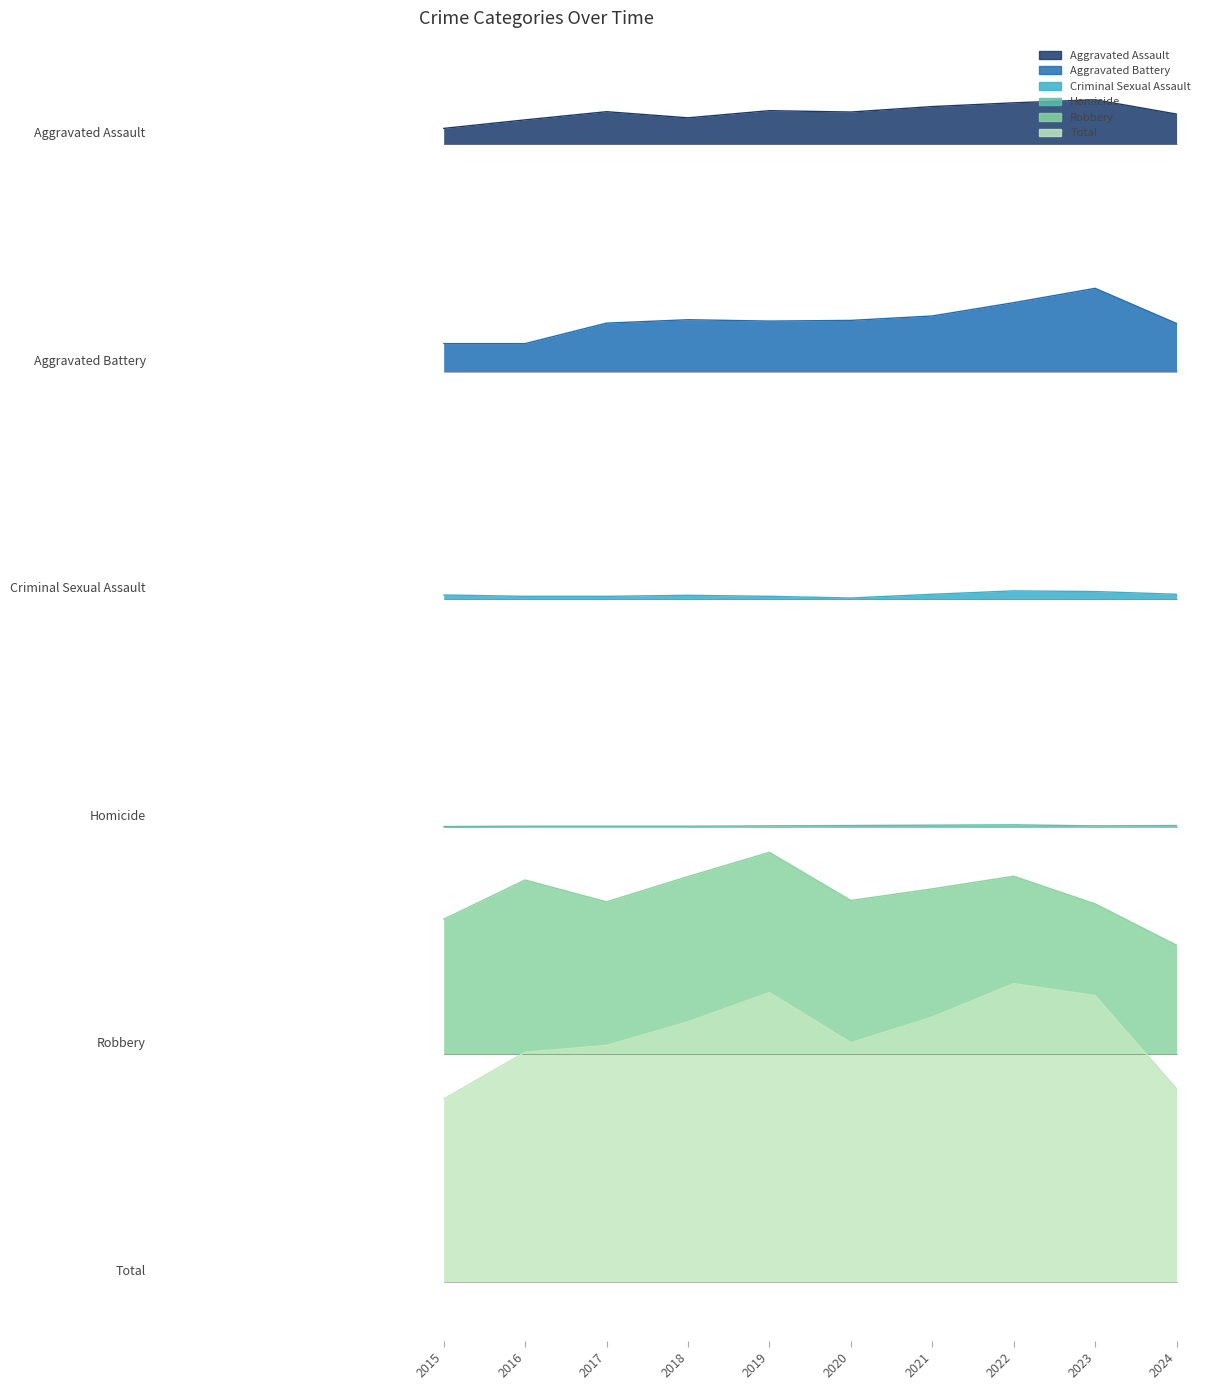

At which label is Aggravated Battery closest to 509?

2021